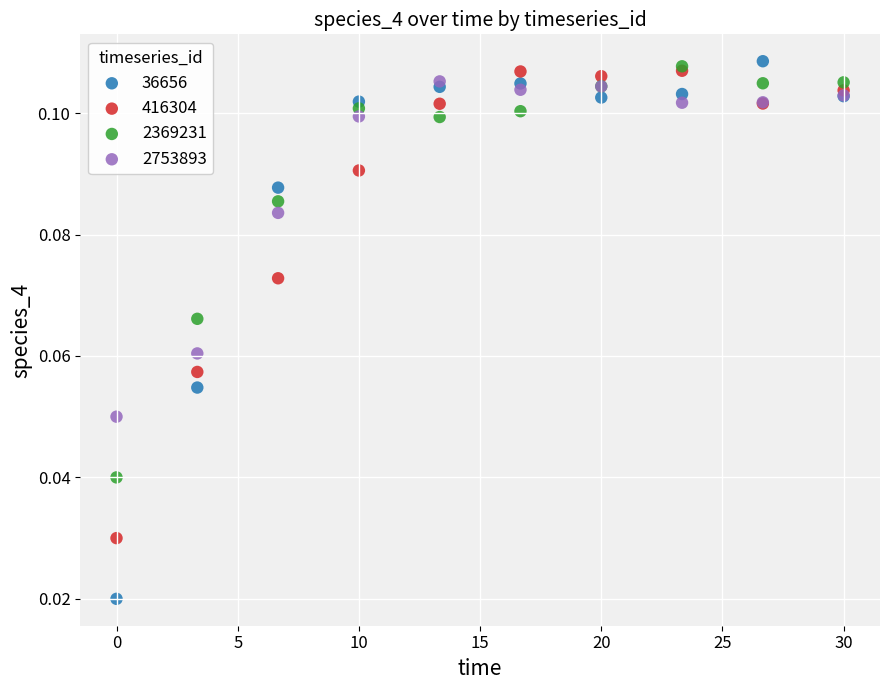

Which series reaches the maximum Y coordinate?

36656